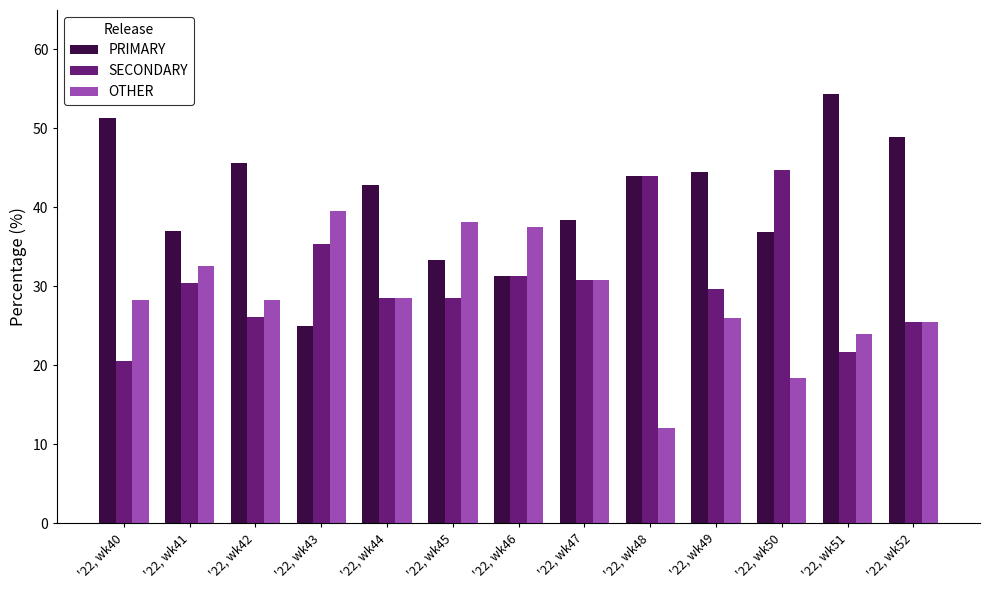

What is the value of the PRIMARY bar at the 5th from the left?

42.9